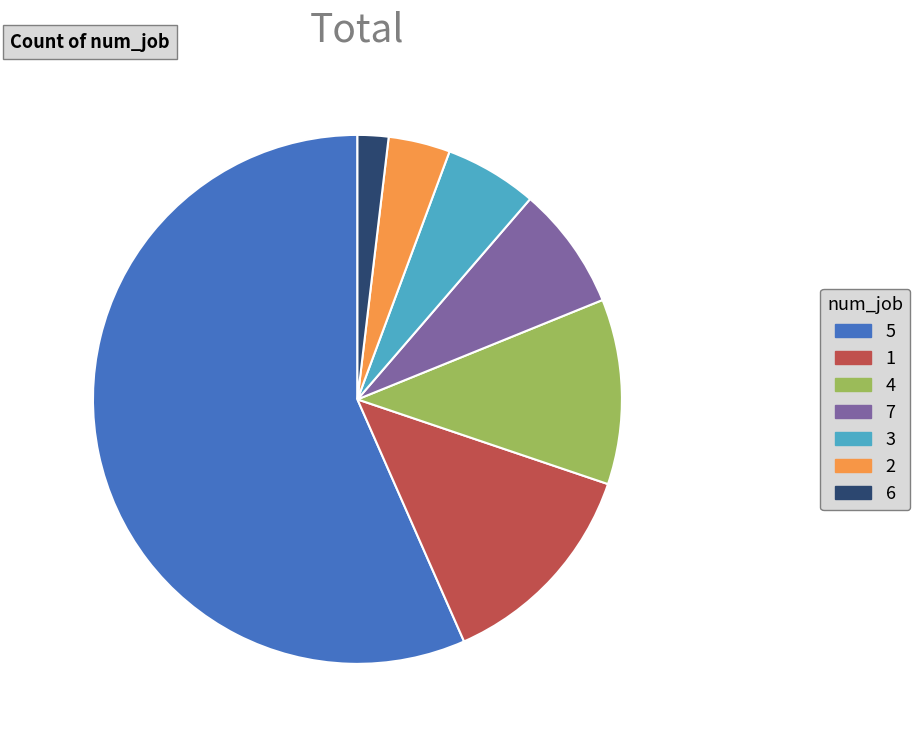

Is there a majority slice in this chart?

Yes